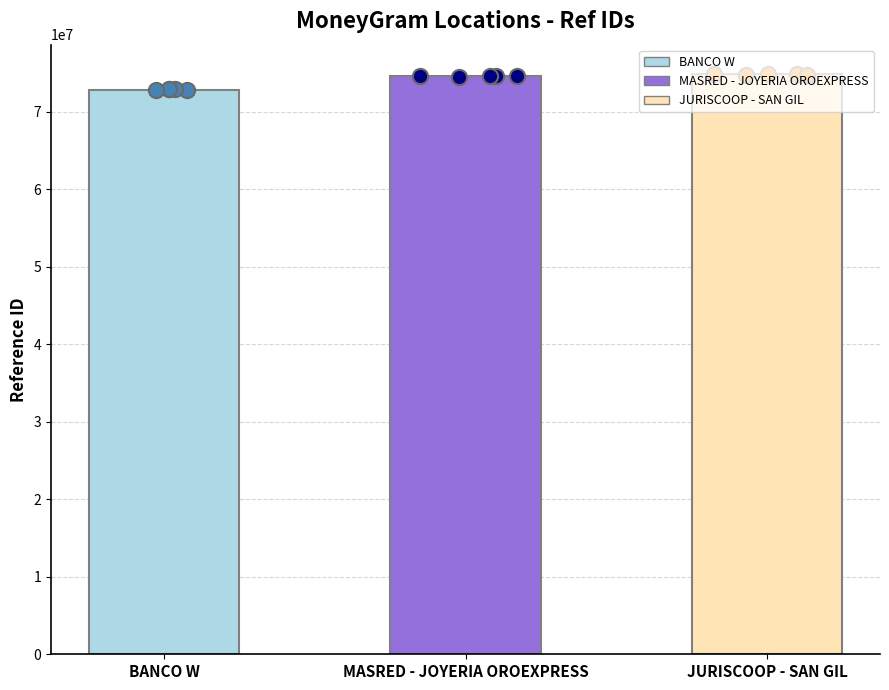

What is the change in value from BANCO W to MASRED - JOYERIA OROEXPRESS?

+1757478